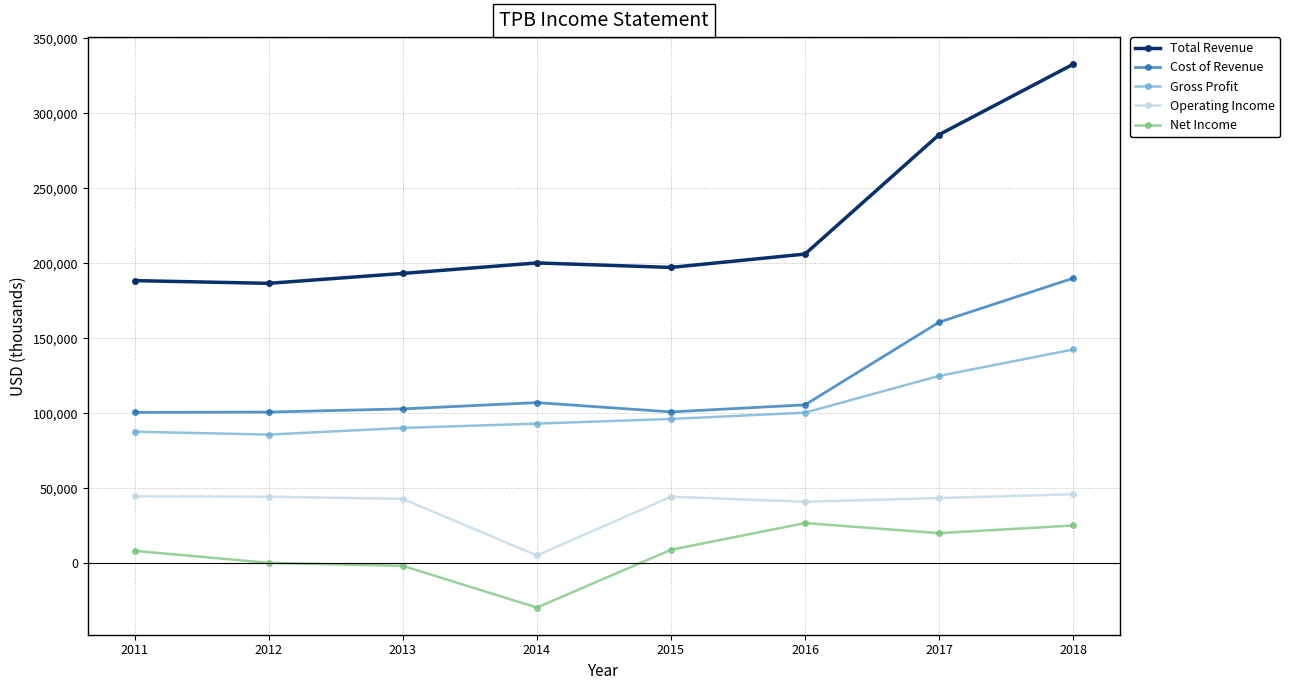

In Operating Income, how many points are lower than both neighbors (excluding endpoints)?

2